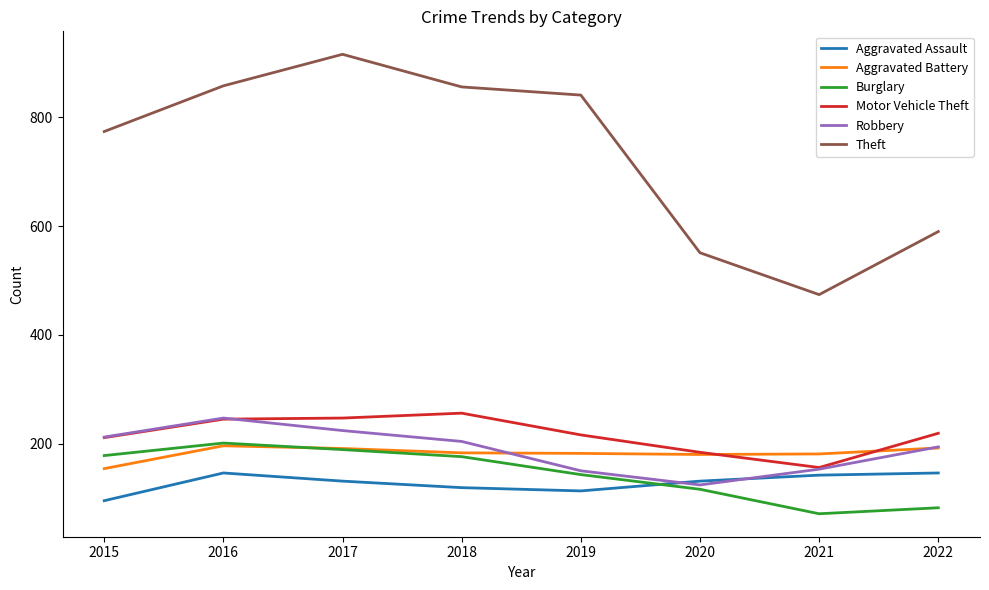

After their last crossing, which series has the higher values: Aggravated Battery or Burglary?

Aggravated Battery